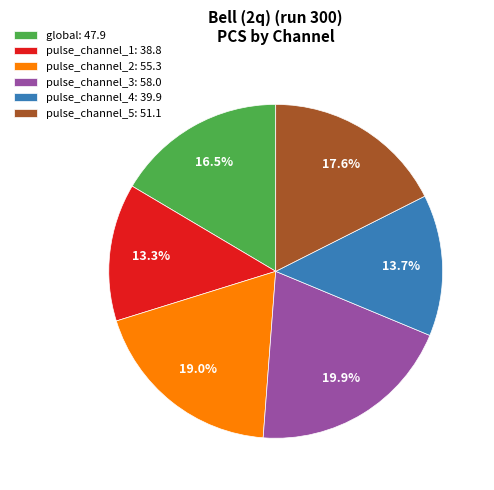

To the nearest percent, what percentage of the pie is pulse_channel_3?

20%